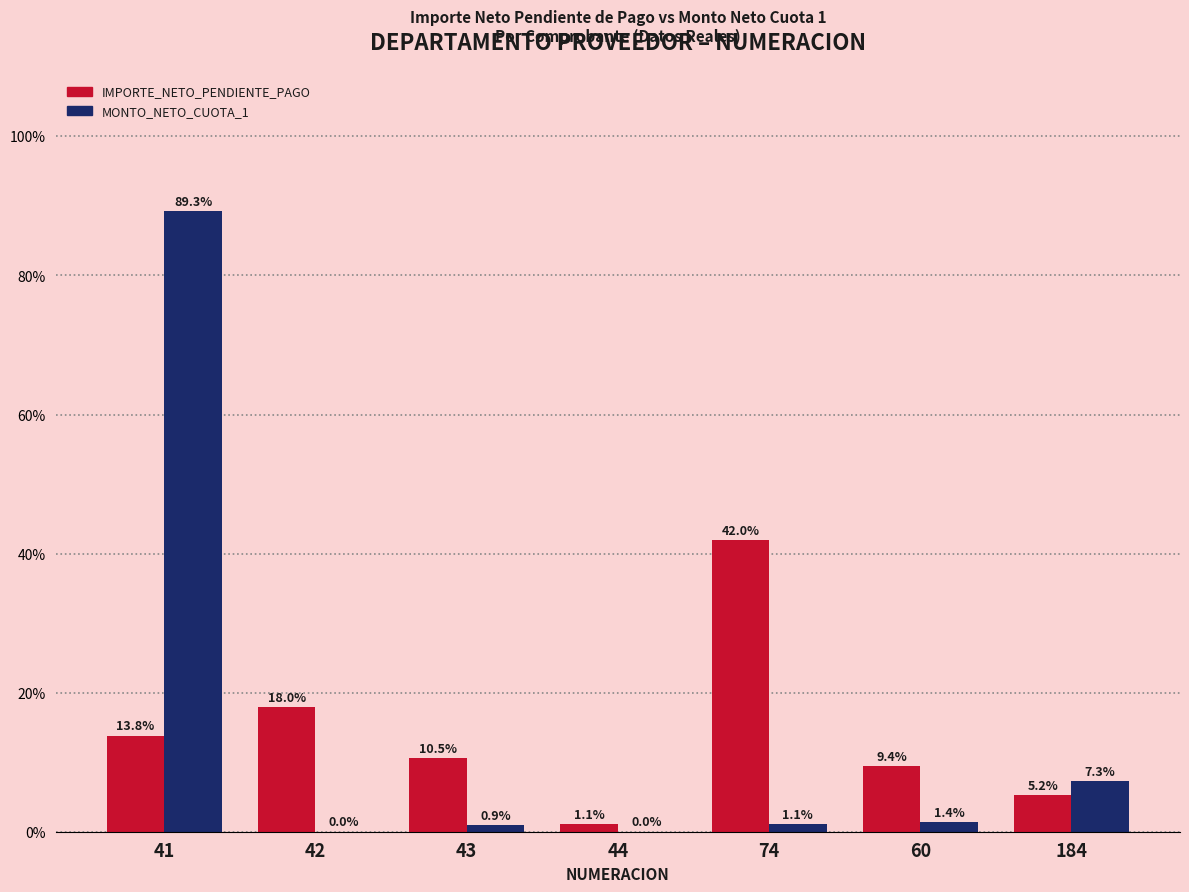

Is it true that IMPORTE_NETO_PENDIENTE_PAGO equals 14.0 at 60?

False